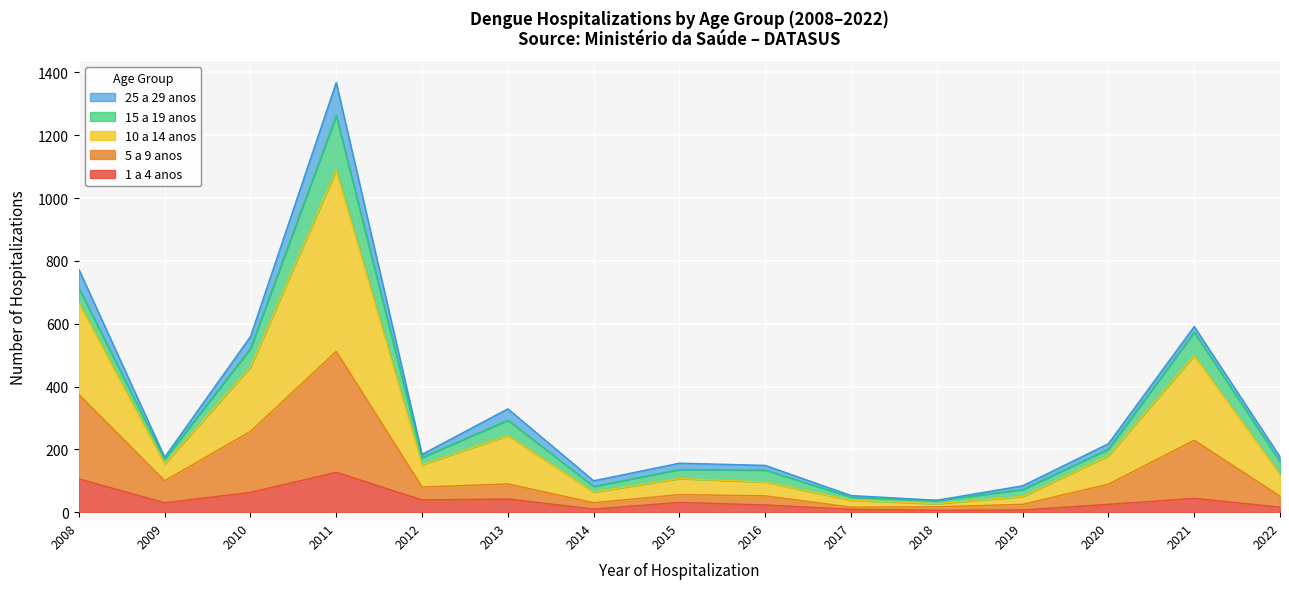

How many interior local valleys does the 10 a 14 anos series have?

3